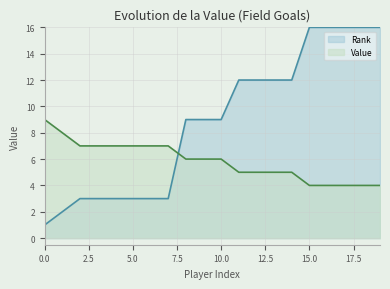

How many values in the Value series exceed 6?

8